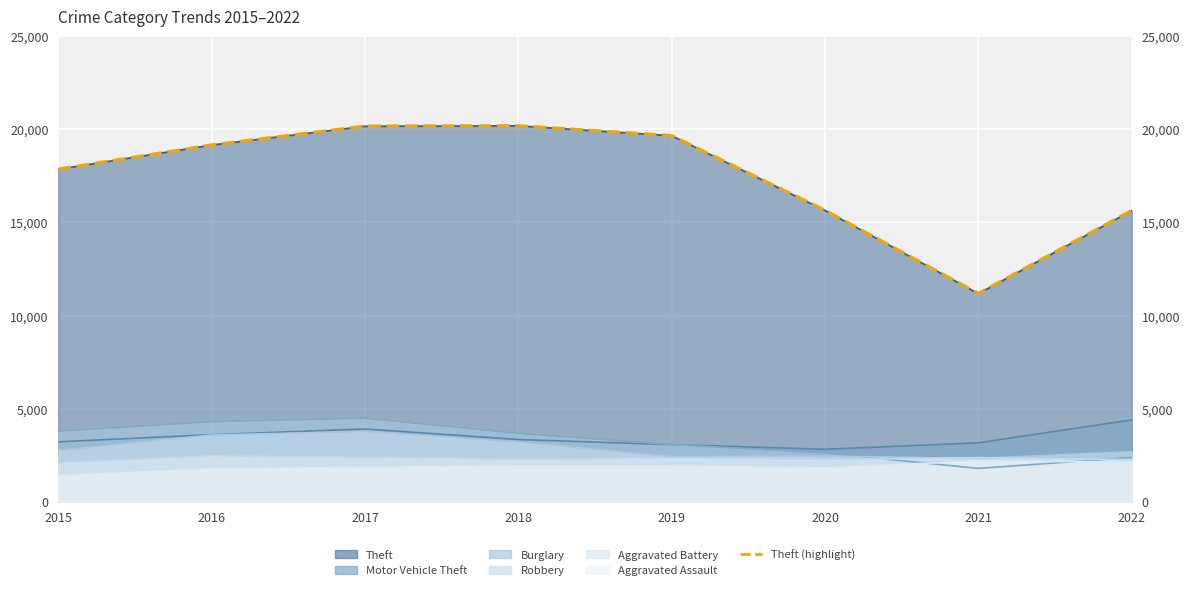

Rank the categories by value from lowest to highest.

2021, 2022, 2020, 2015, 2016, 2019, 2017, 2018